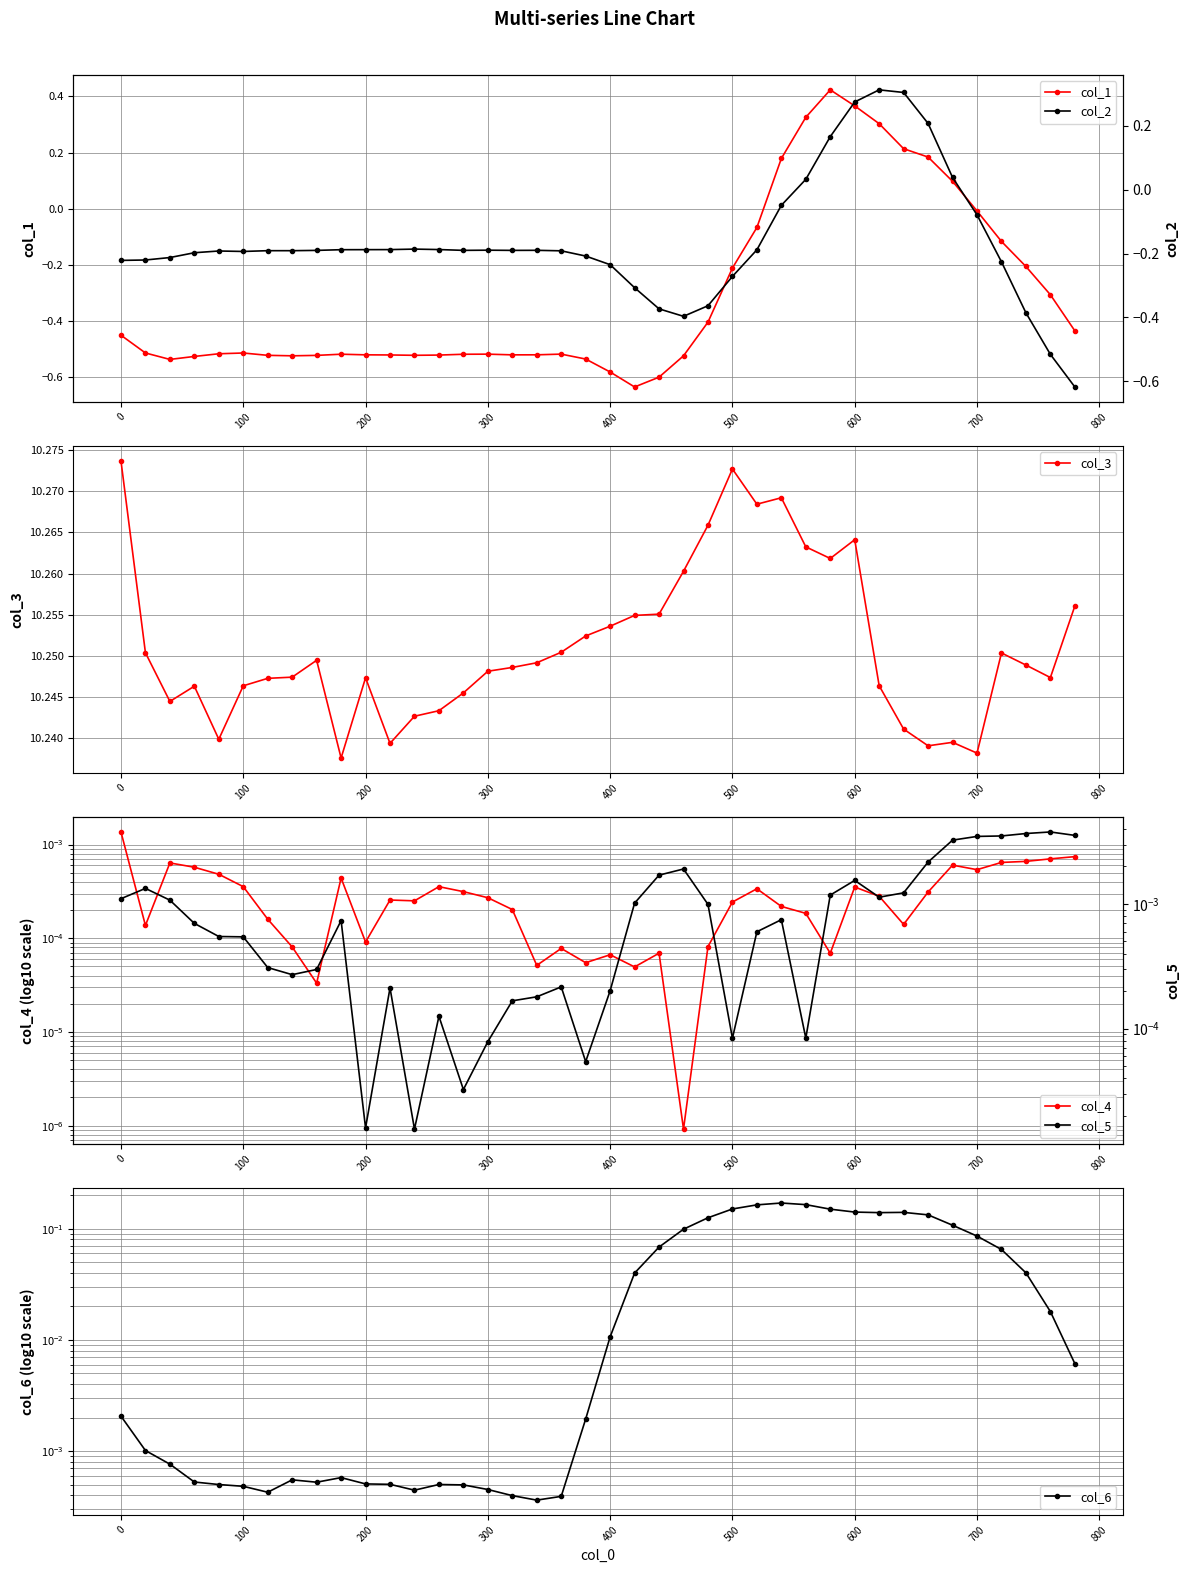

Which series has the largest range (max minus min)?

col_1